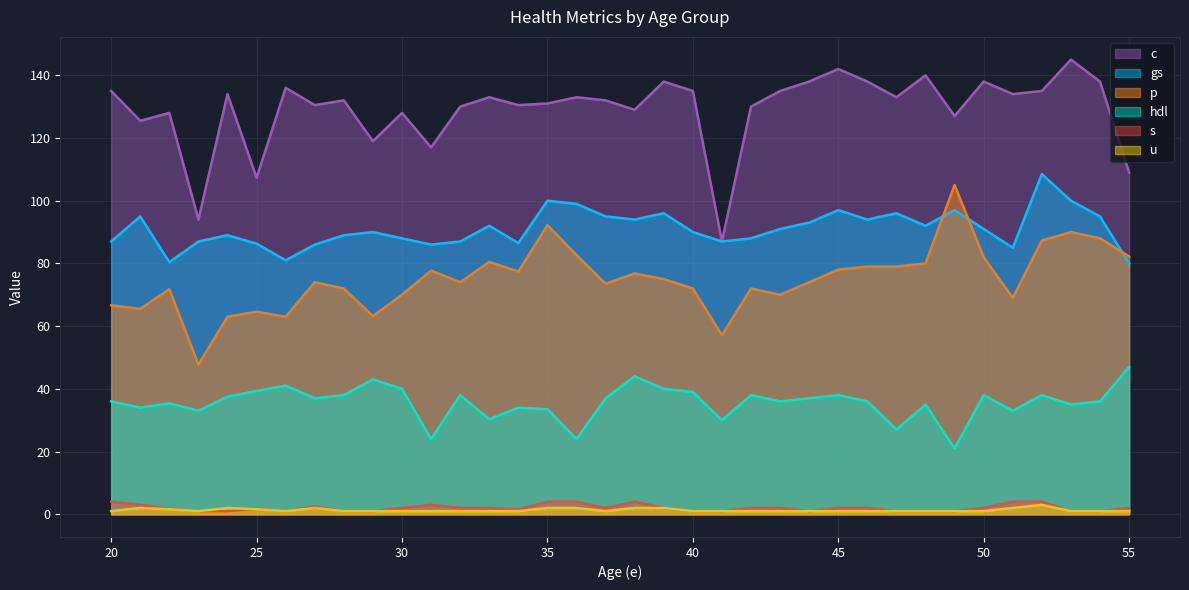

True or false: p has a value of 28.5 at 24.

False